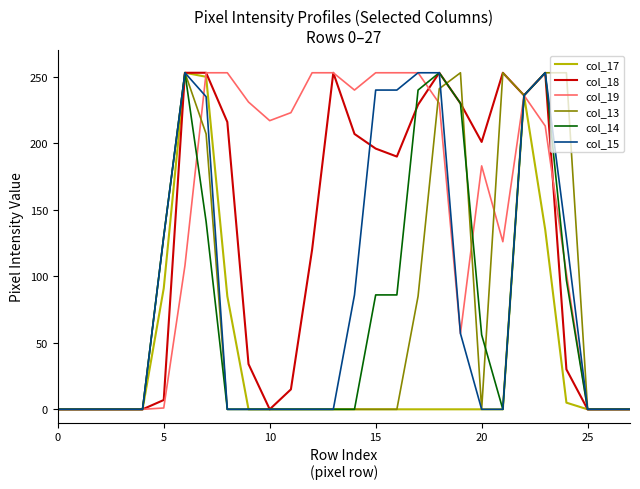

Which series has the largest total across all categories?

col_19